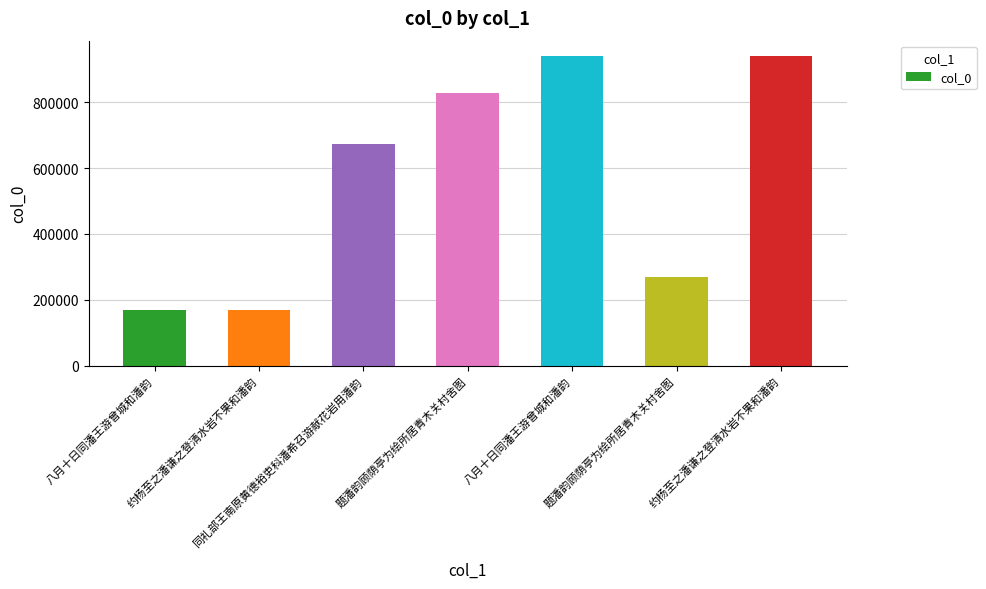

How many bars are there in total?

7